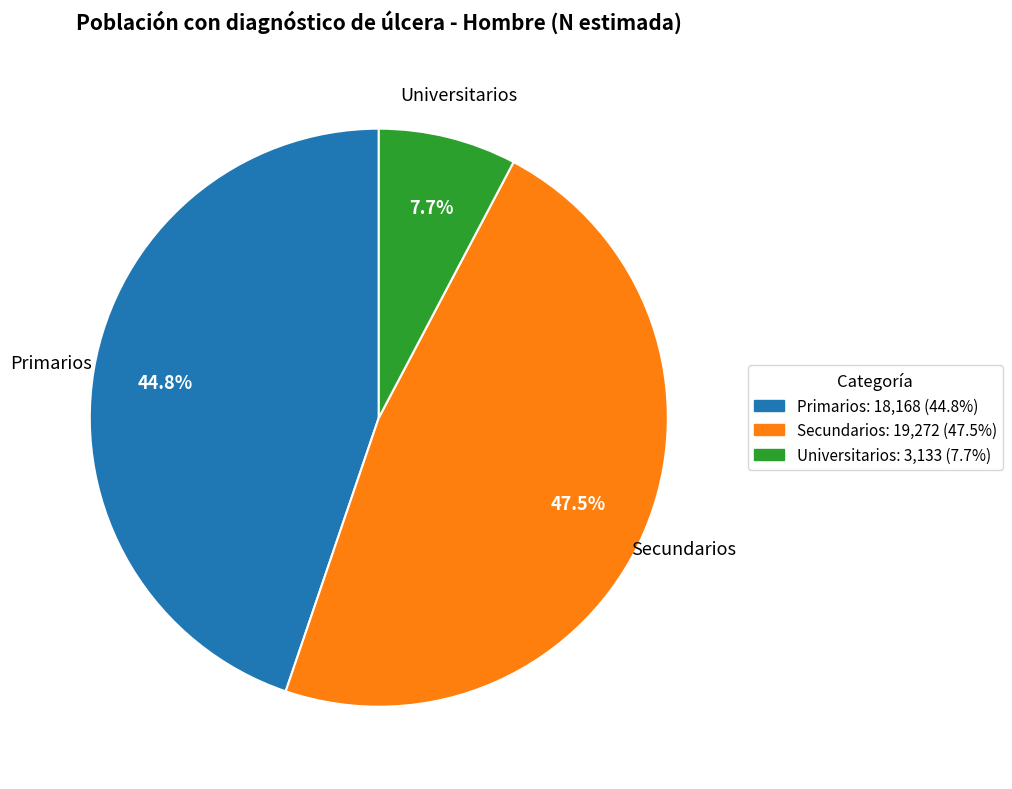

Does any single category account for the majority?

No